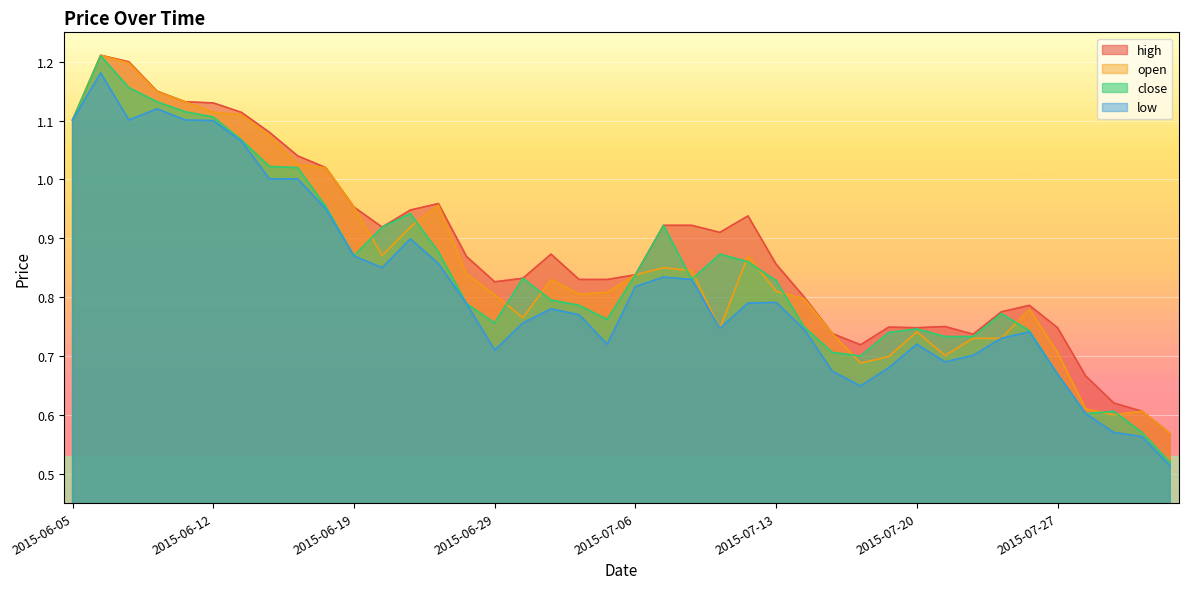

List the series in order of their peak value, highest first.

high, open, close, low